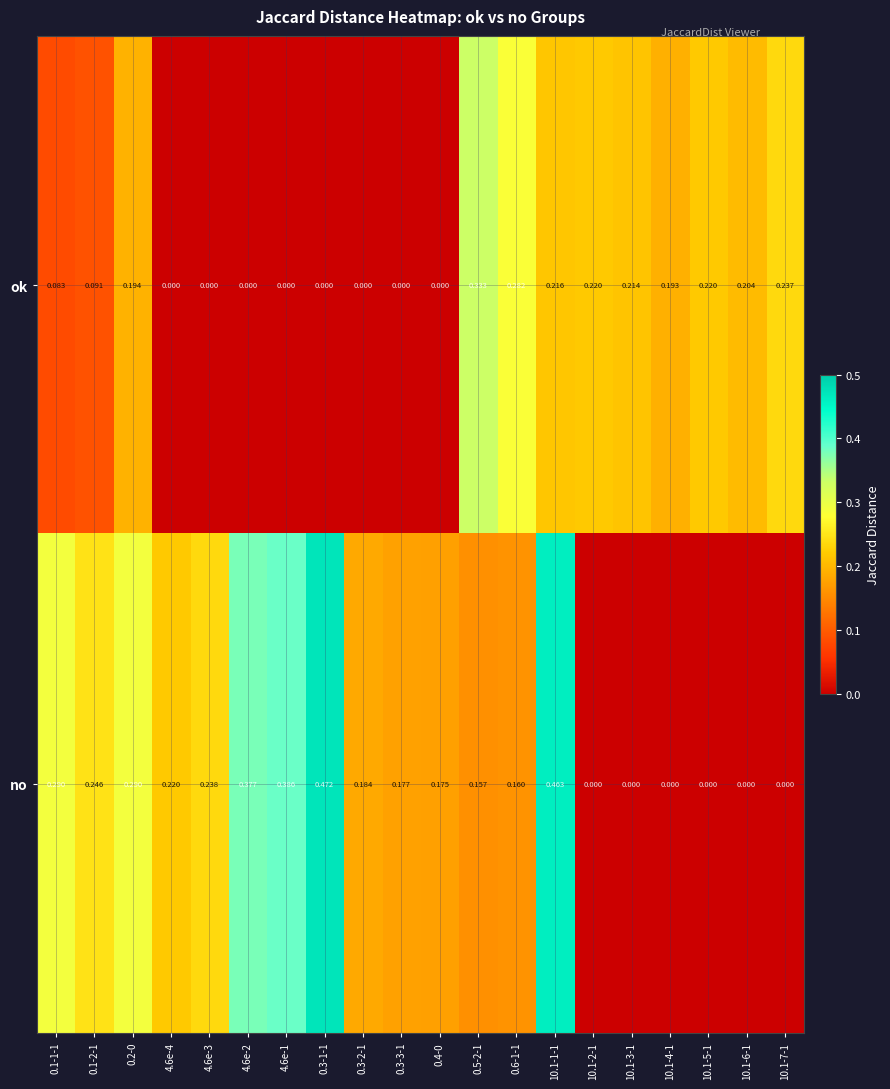

Is the value of no at 0.1-2-1 greater than the value of ok at 0.2-0?

Yes